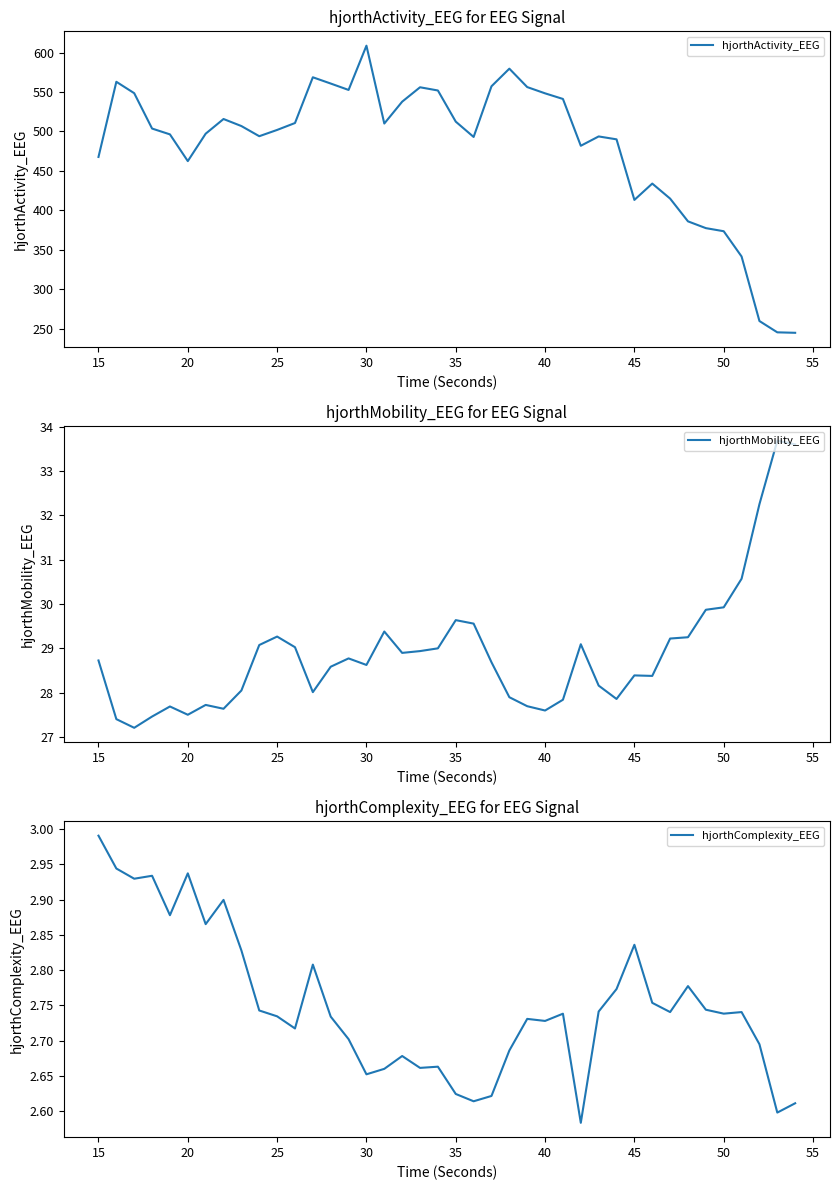

What is the sum of all hjorthActivity_EEG values?

19255.6